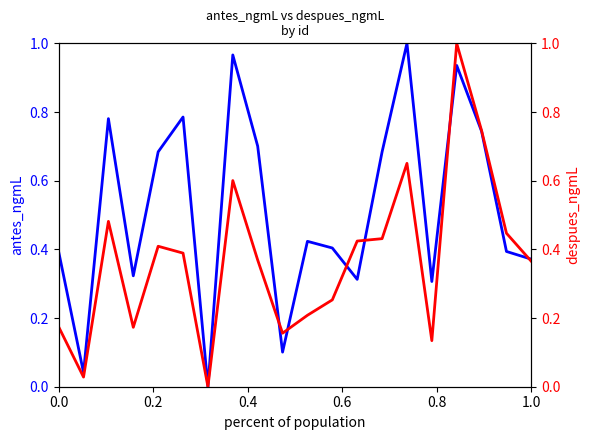

Which series ends up on top after the final intersection of antes_ngmL and despues_ngmL?

antes_ngmL